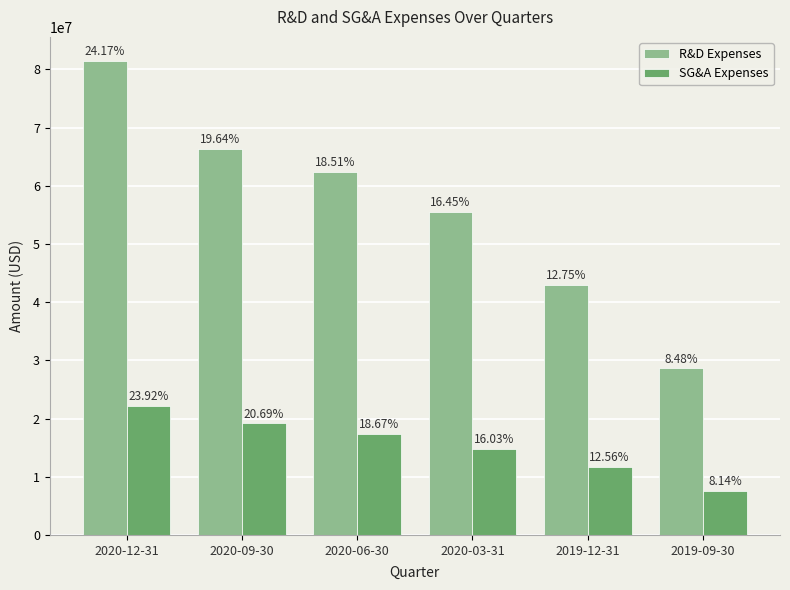

What value does the SG&A Expenses series have at 2020-12-31?

22153000